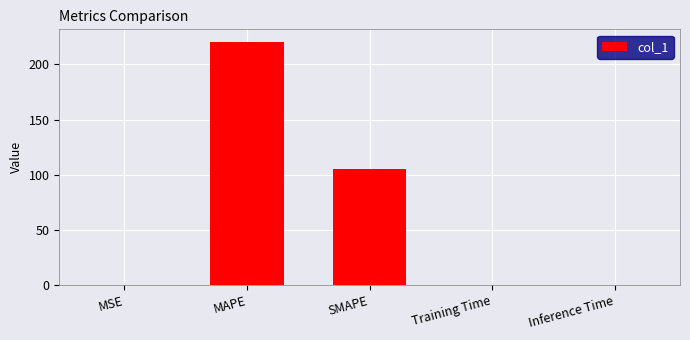

Which label corresponds to the largest value in the chart?

MAPE